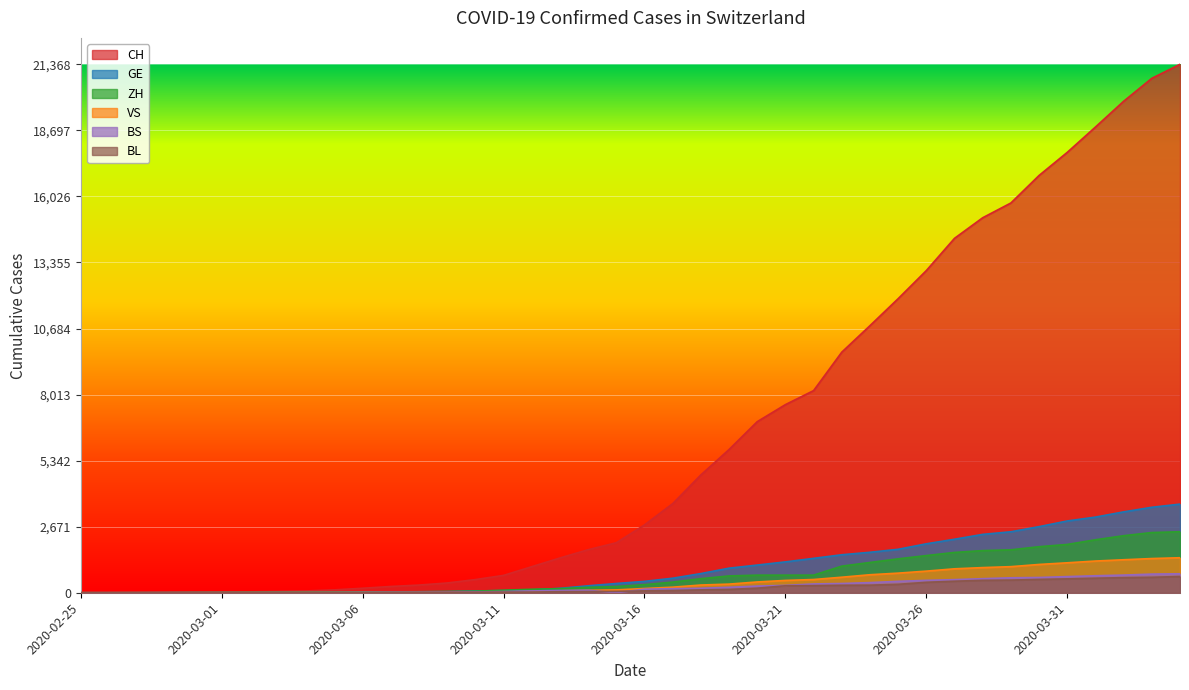

Which label corresponds to the largest value in the chart?

2020-04-04